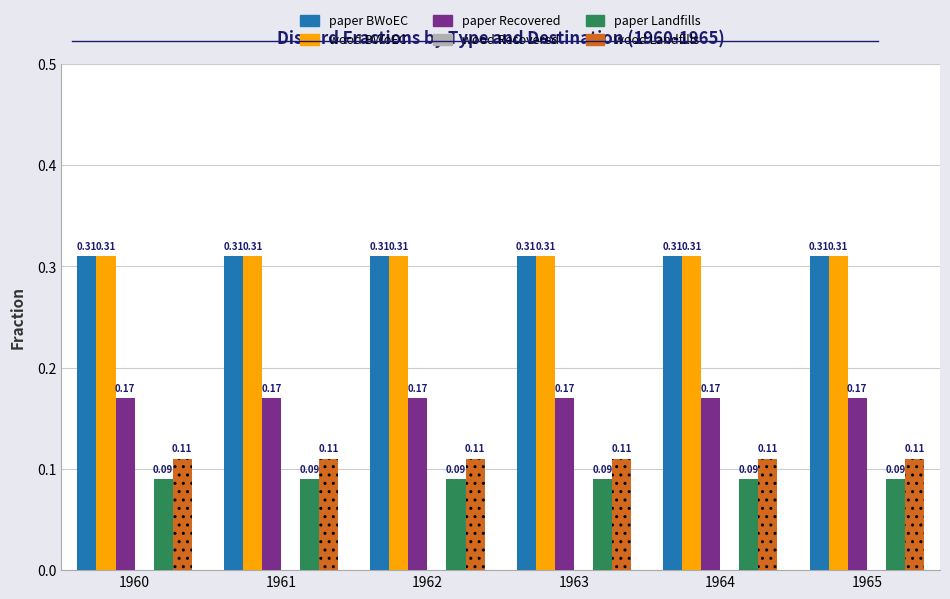

How many categories are shown in the chart?

6